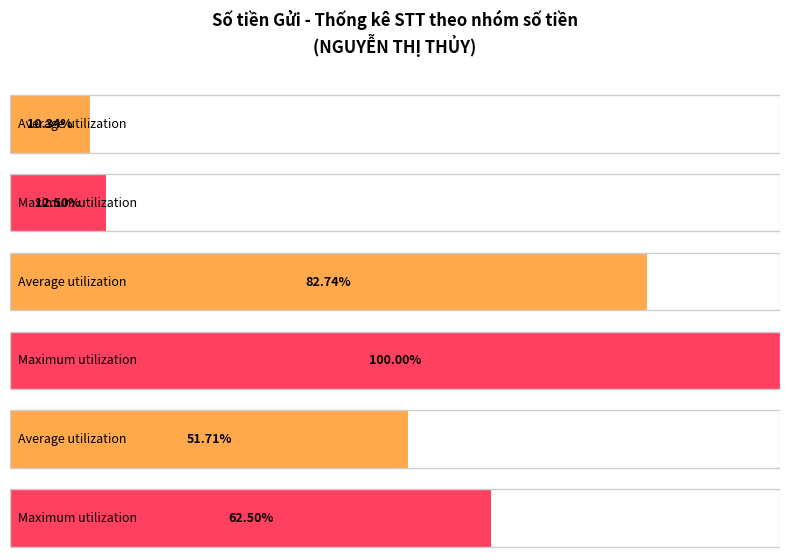

Is it true that Average utilization equals 367540 at 14?

False